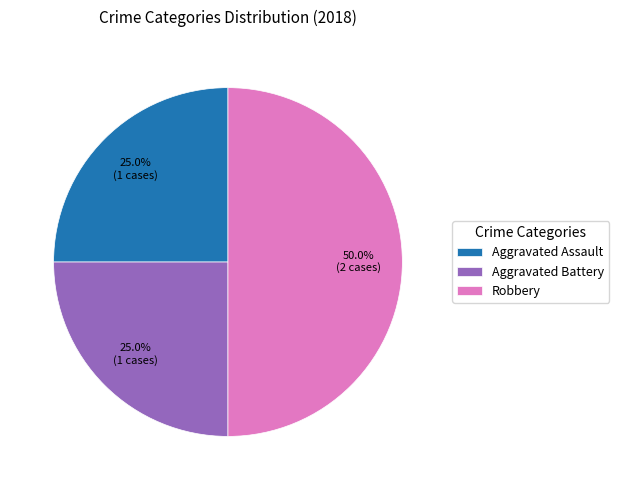

Combined, do Robbery and Aggravated Assault account for over 50%?

Yes